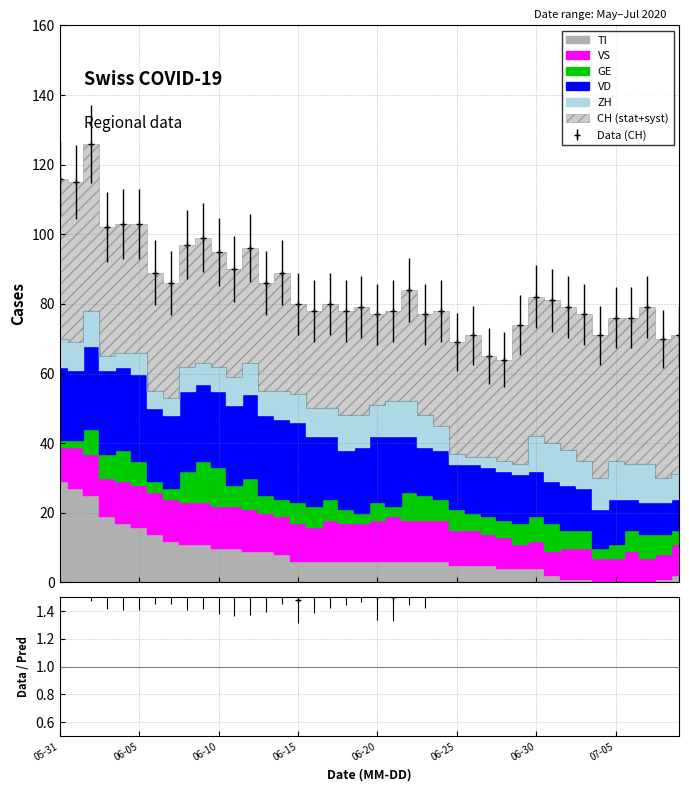

What is the sum of all VS values?

415